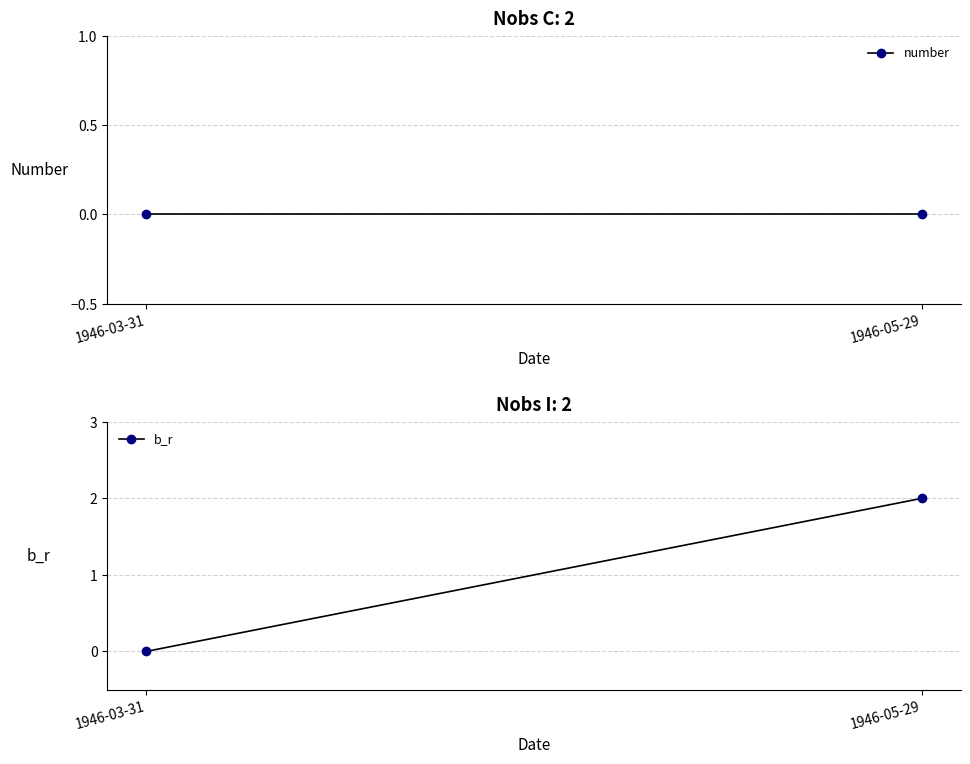

Is it true that b_r equals 3 at 1946-05-29?

False